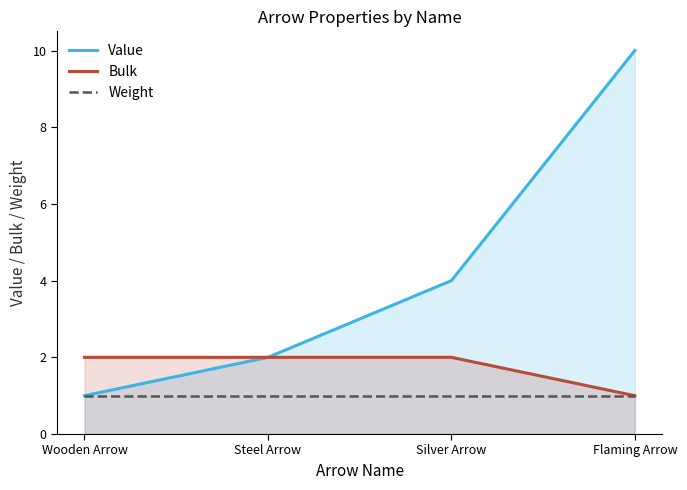

List the series in order of their overall mean, highest first.

Value, Bulk, Weight